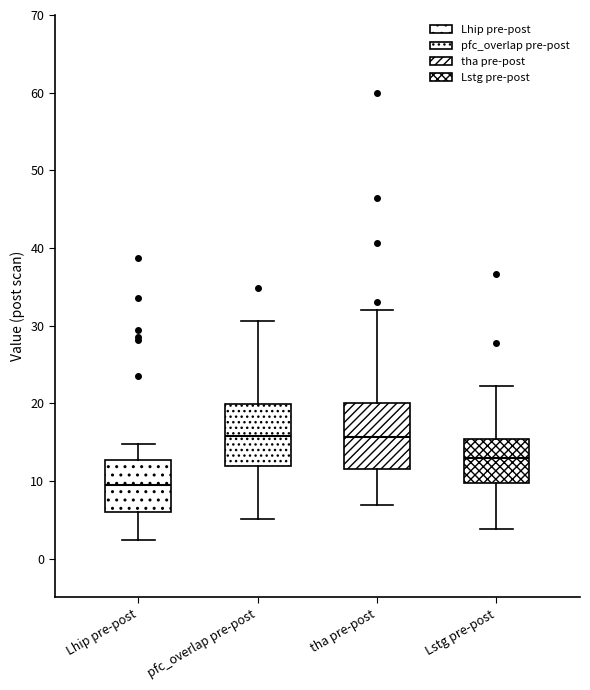

Reading left to right, read every box against the y-axis: the position of its median line, the range the box covers, and the ends of its whiskers. The values are not printed on the chart, so give them approximately, as read against the axis.

Lhip pre-post: median 10, box 6 to 13, whiskers 2 to 15
pfc_overlap pre-post: median 16, box 12 to 20, whiskers 5 to 31
tha pre-post: median 16, box 12 to 20, whiskers 7 to 32
Lstg pre-post: median 13, box 10 to 15, whiskers 4 to 22